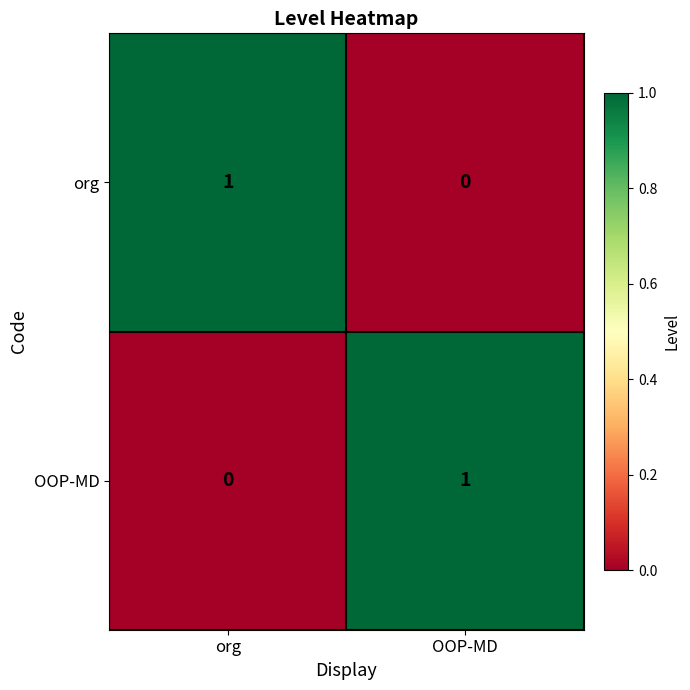

Reading right to left, what are all the values shown in this chart?

org: 0	1
OOP-MD: 1	0